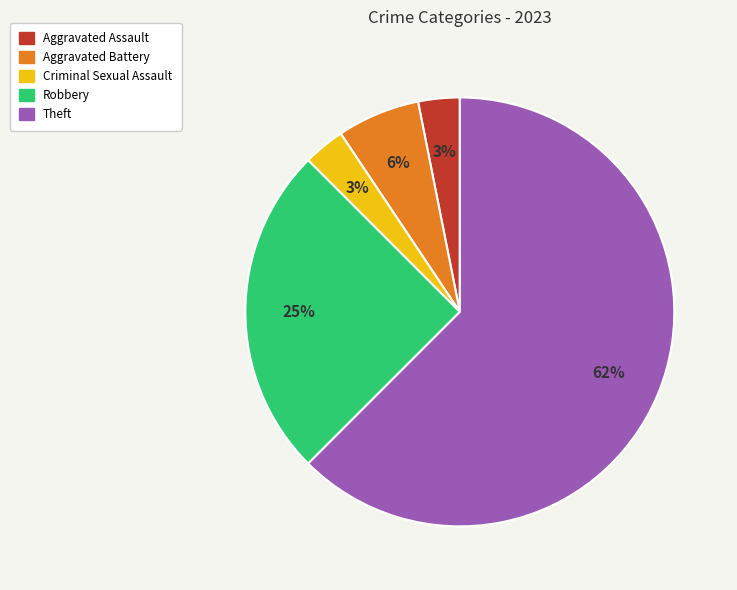

How many segments does this pie chart have?

5